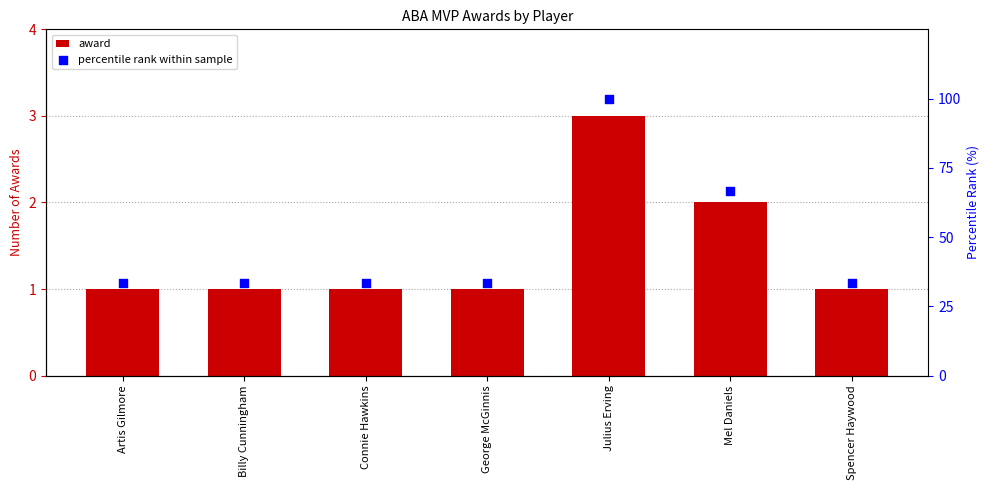

At how many categories does at least one series exceed 1?

7